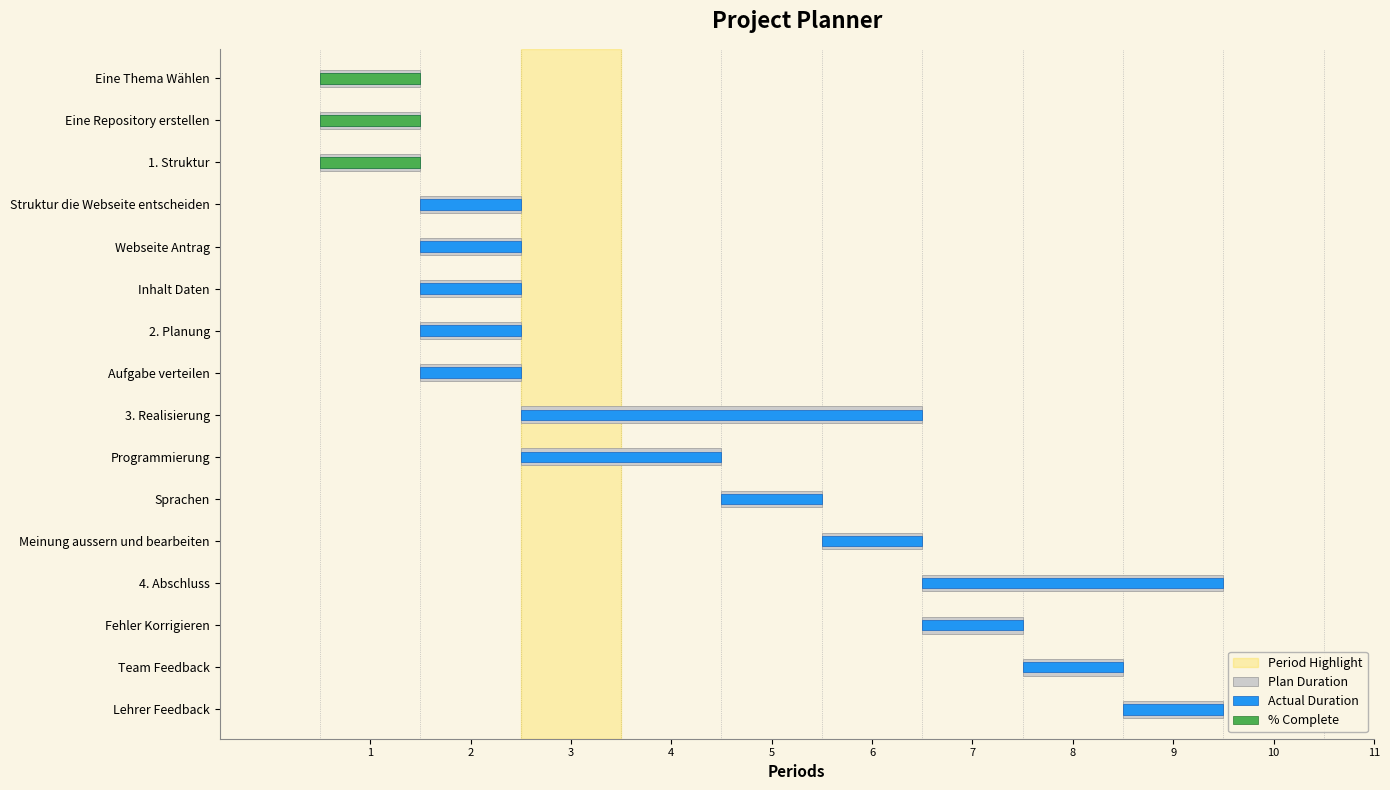

Which series has the widest spread of values?

Plan Duration